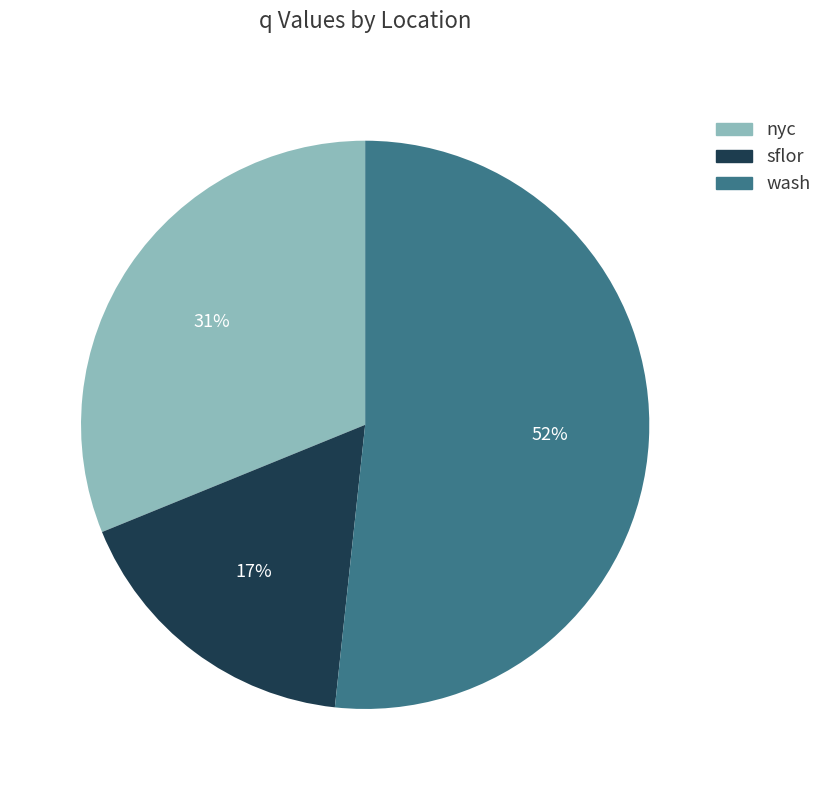

What is the largest slice in the pie chart?

wash